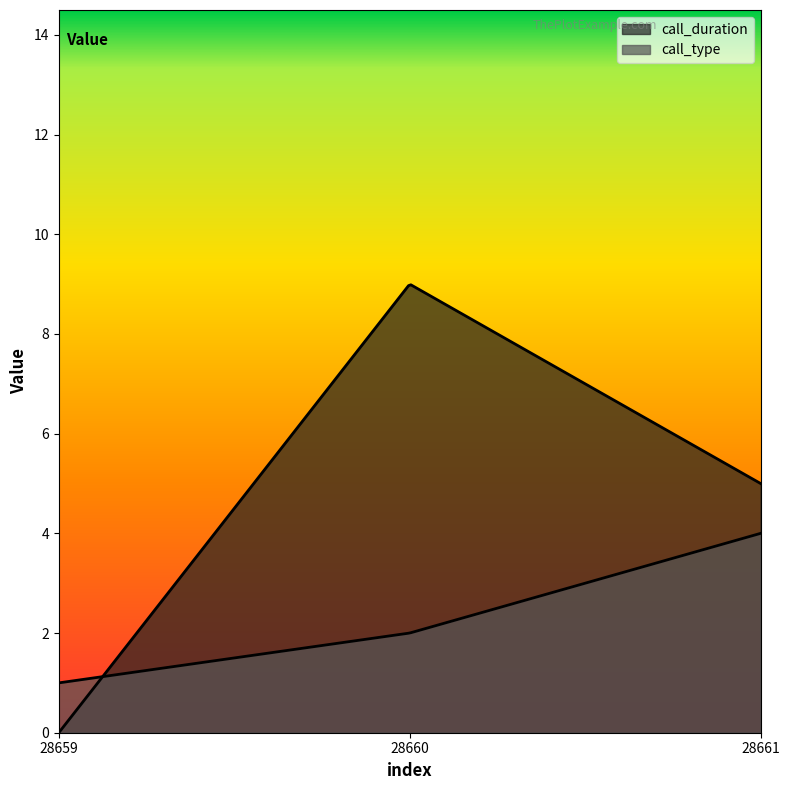

What are all the series names shown in the legend?

call_duration, call_type